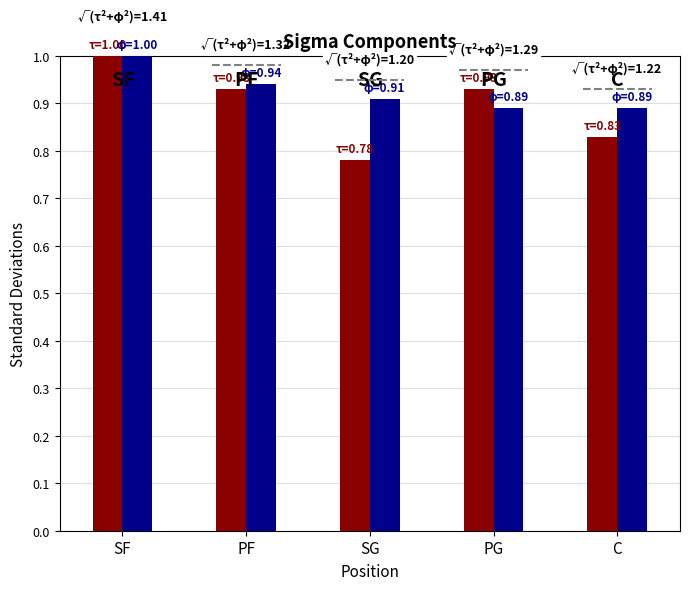

Between PG and SF, which is larger?

SF